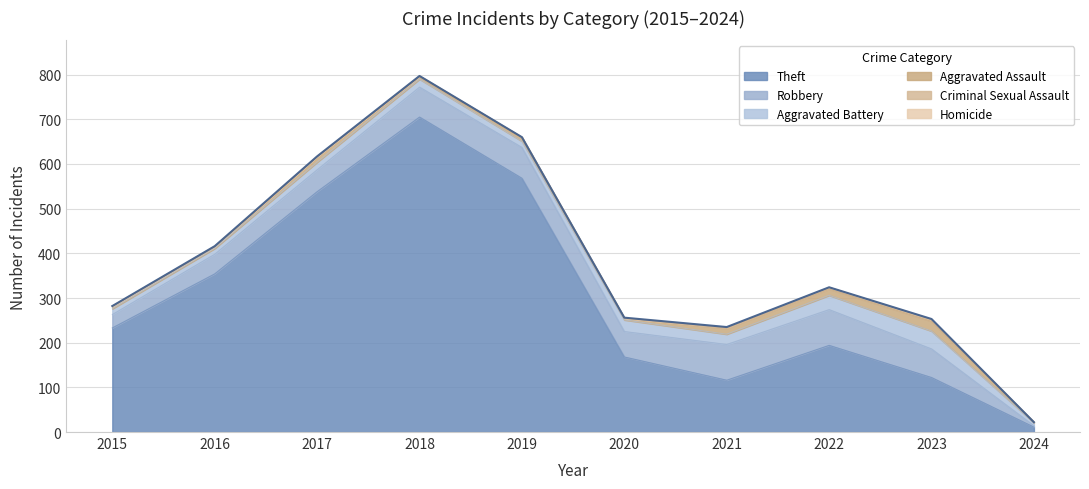

Rank the series at 2019 from lowest to highest value.

Homicide, Criminal Sexual Assault, Aggravated Assault, Aggravated Battery, Robbery, Theft